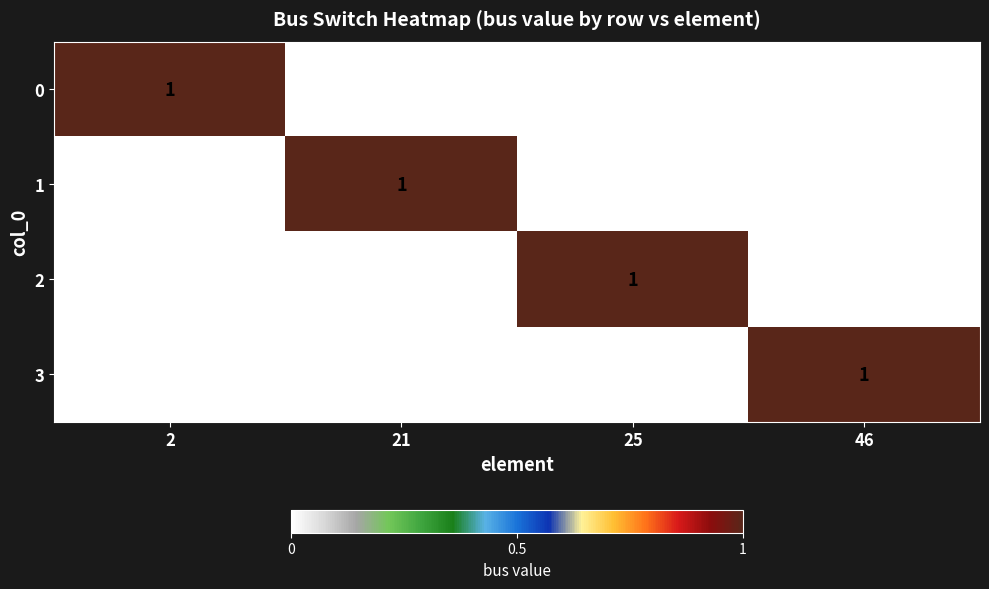

How many 3 values are between 0 and 1?

4